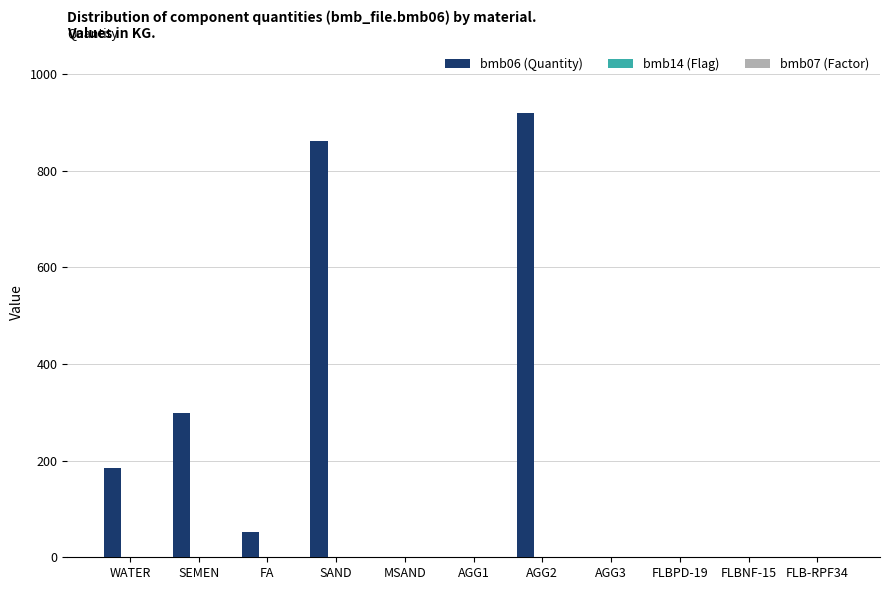

At which label does bmb06 (Quantity) first exceed 1?

WATER